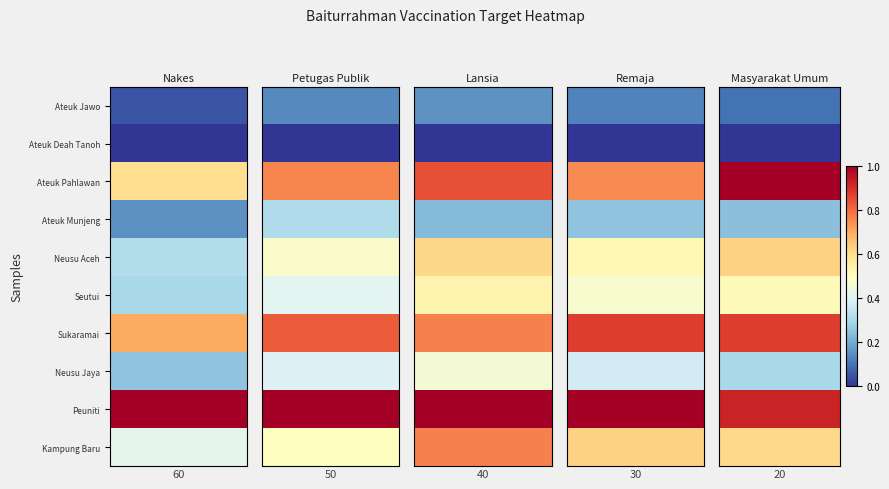

What is the total value across all series at 1?

5.2